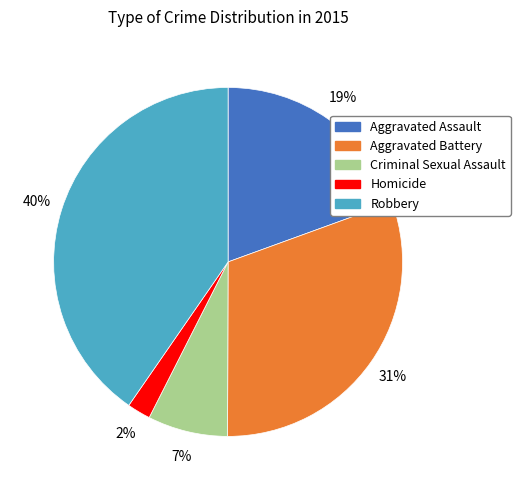

To the nearest percent, what is the difference between the Aggravated Assault and Criminal Sexual Assault slice percentages?

12%